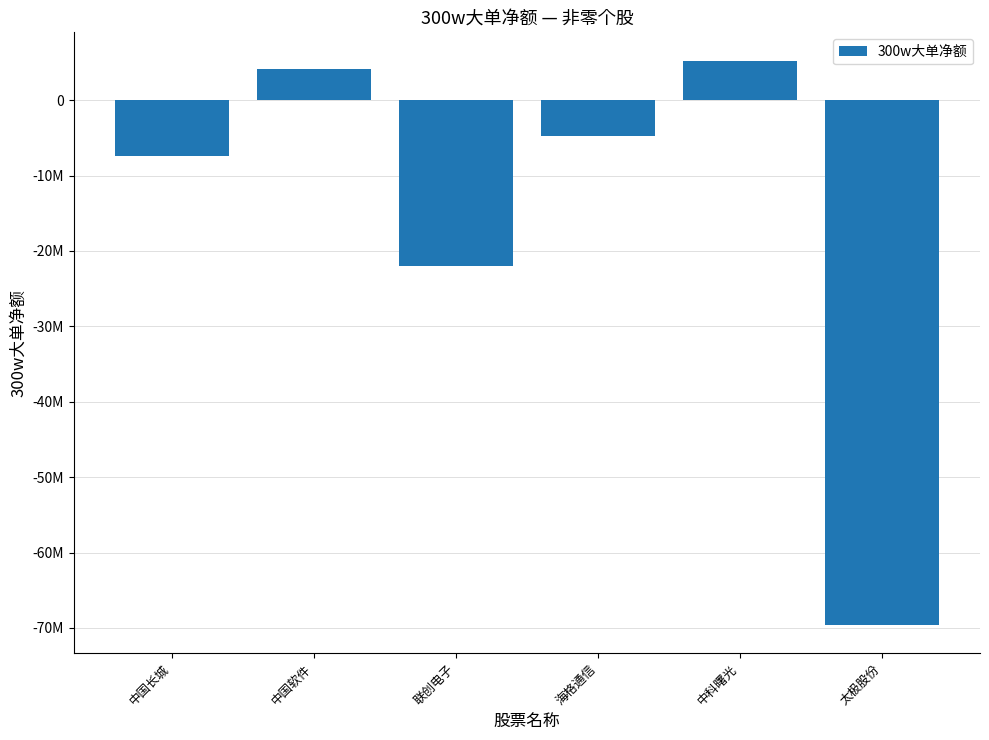

Does the chart contain any negative values?

Yes